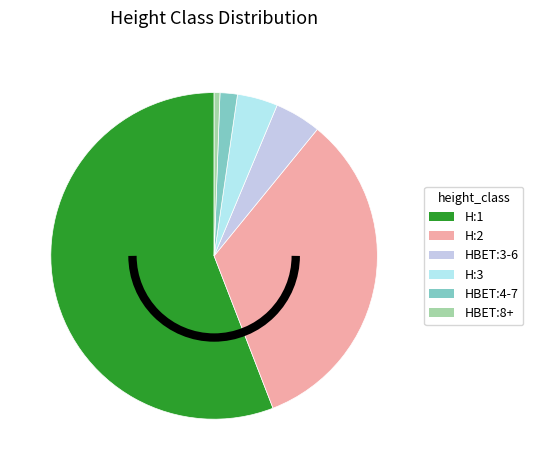

Between HBET:4-7 and H:1, which is larger?

H:1